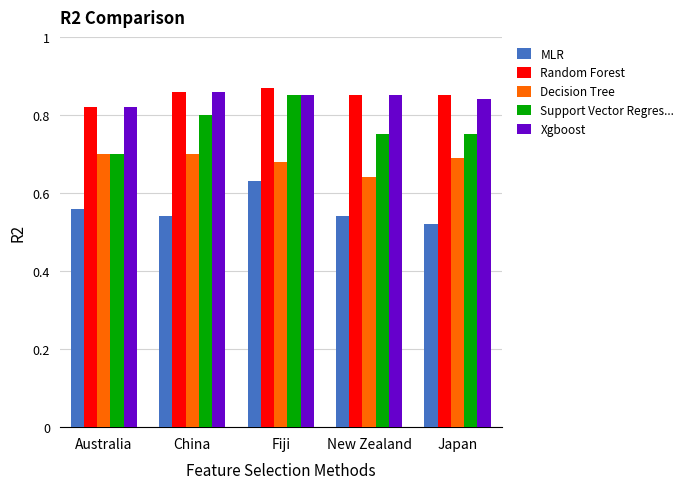

At which category is the sum across all series the highest?

Fiji